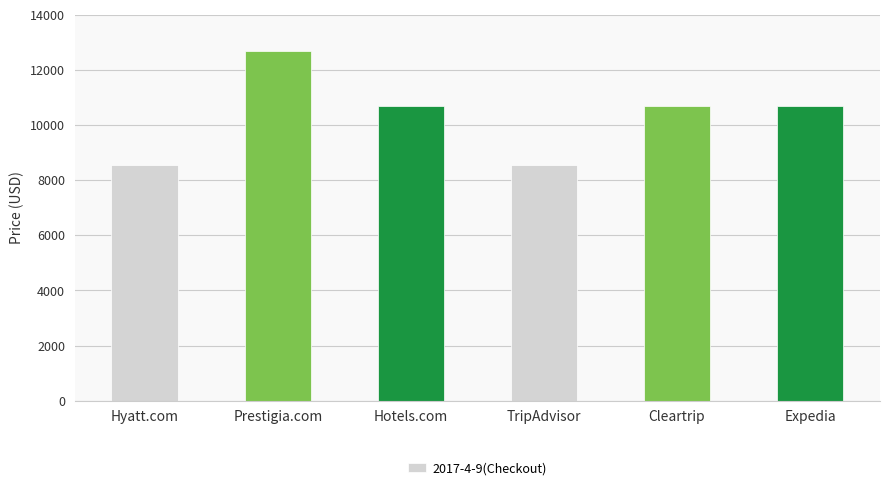

What is the ratio of the value at Hotels.com to the value at TripAdvisor?

1.2